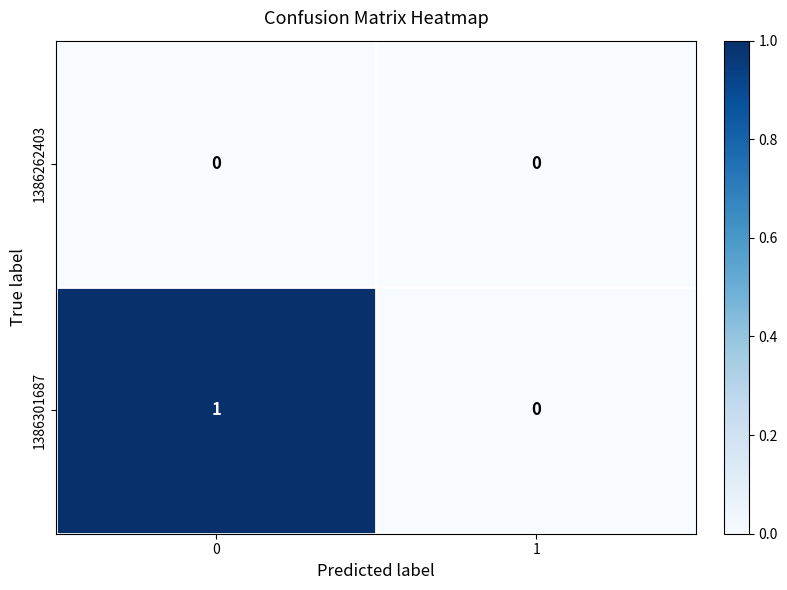

Reading right to left, what are all the values shown in this chart?

1386262403: 1=0	0=0
1386301687: 1=0	0=1